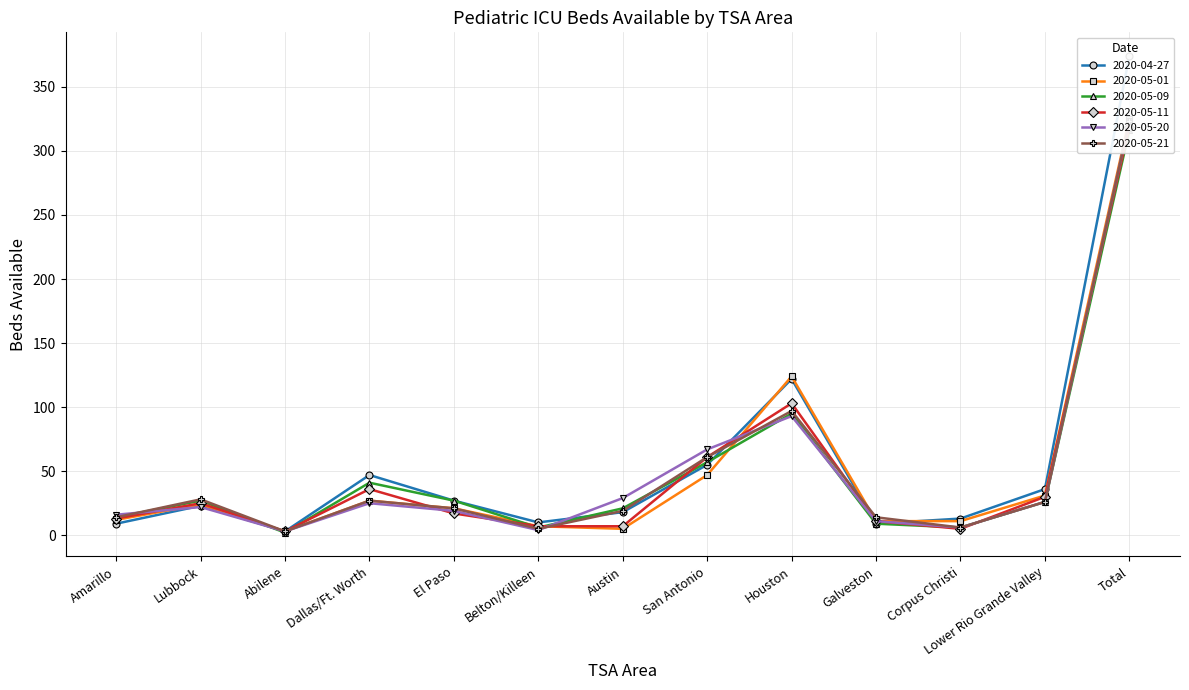

Between which two adjacent categories do 2020-05-11 and 2020-05-09 first intersect?

Lubbock and Abilene